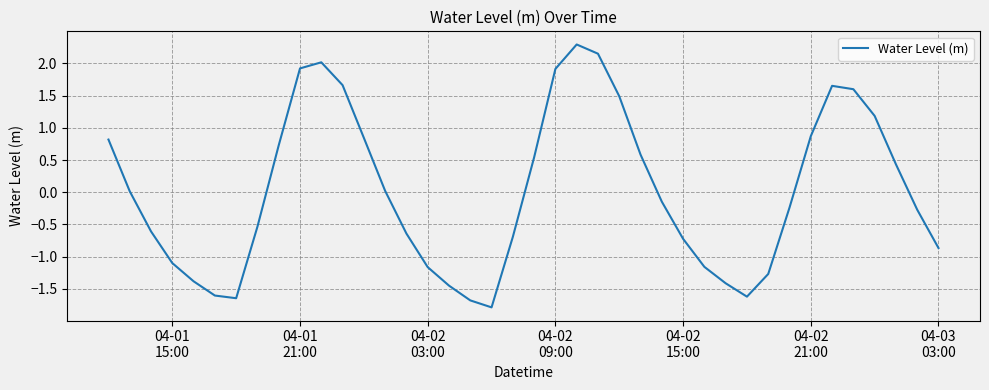

What is the difference between the maximum and minimum values?

4.1